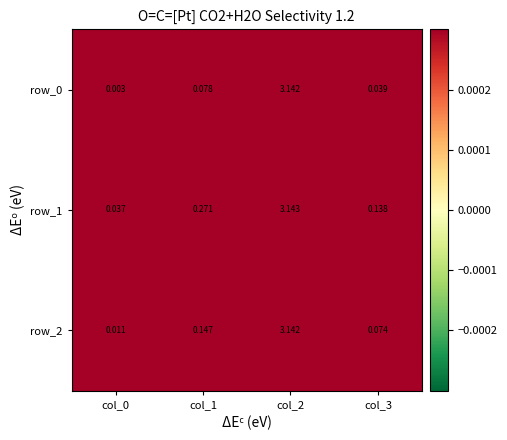

Is the value of row_1 at col_1 greater than the value of row_0 at col_2?

No